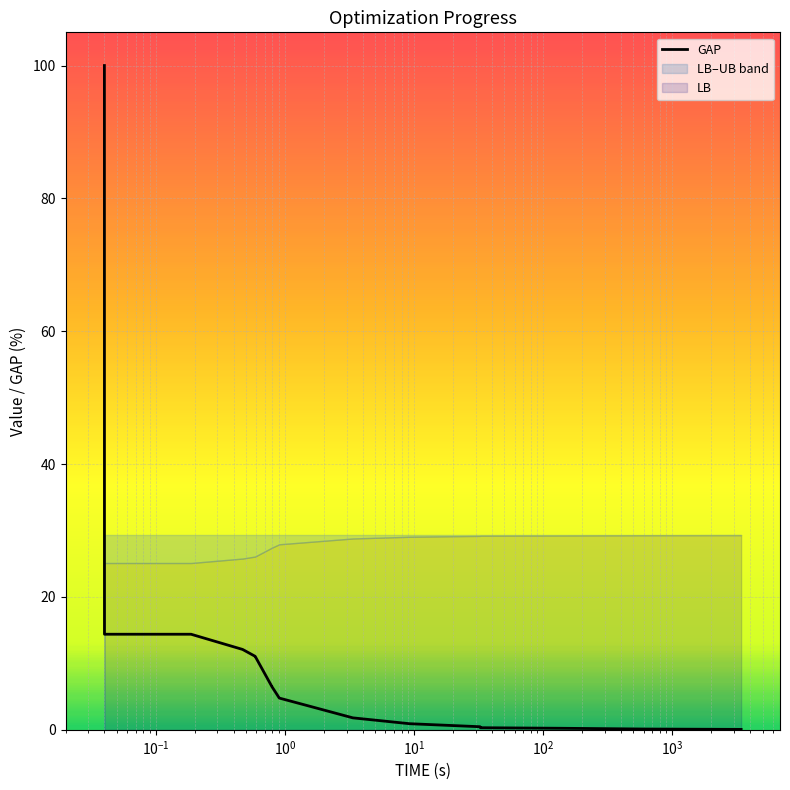

What is the maximum value for GAP?

100.0